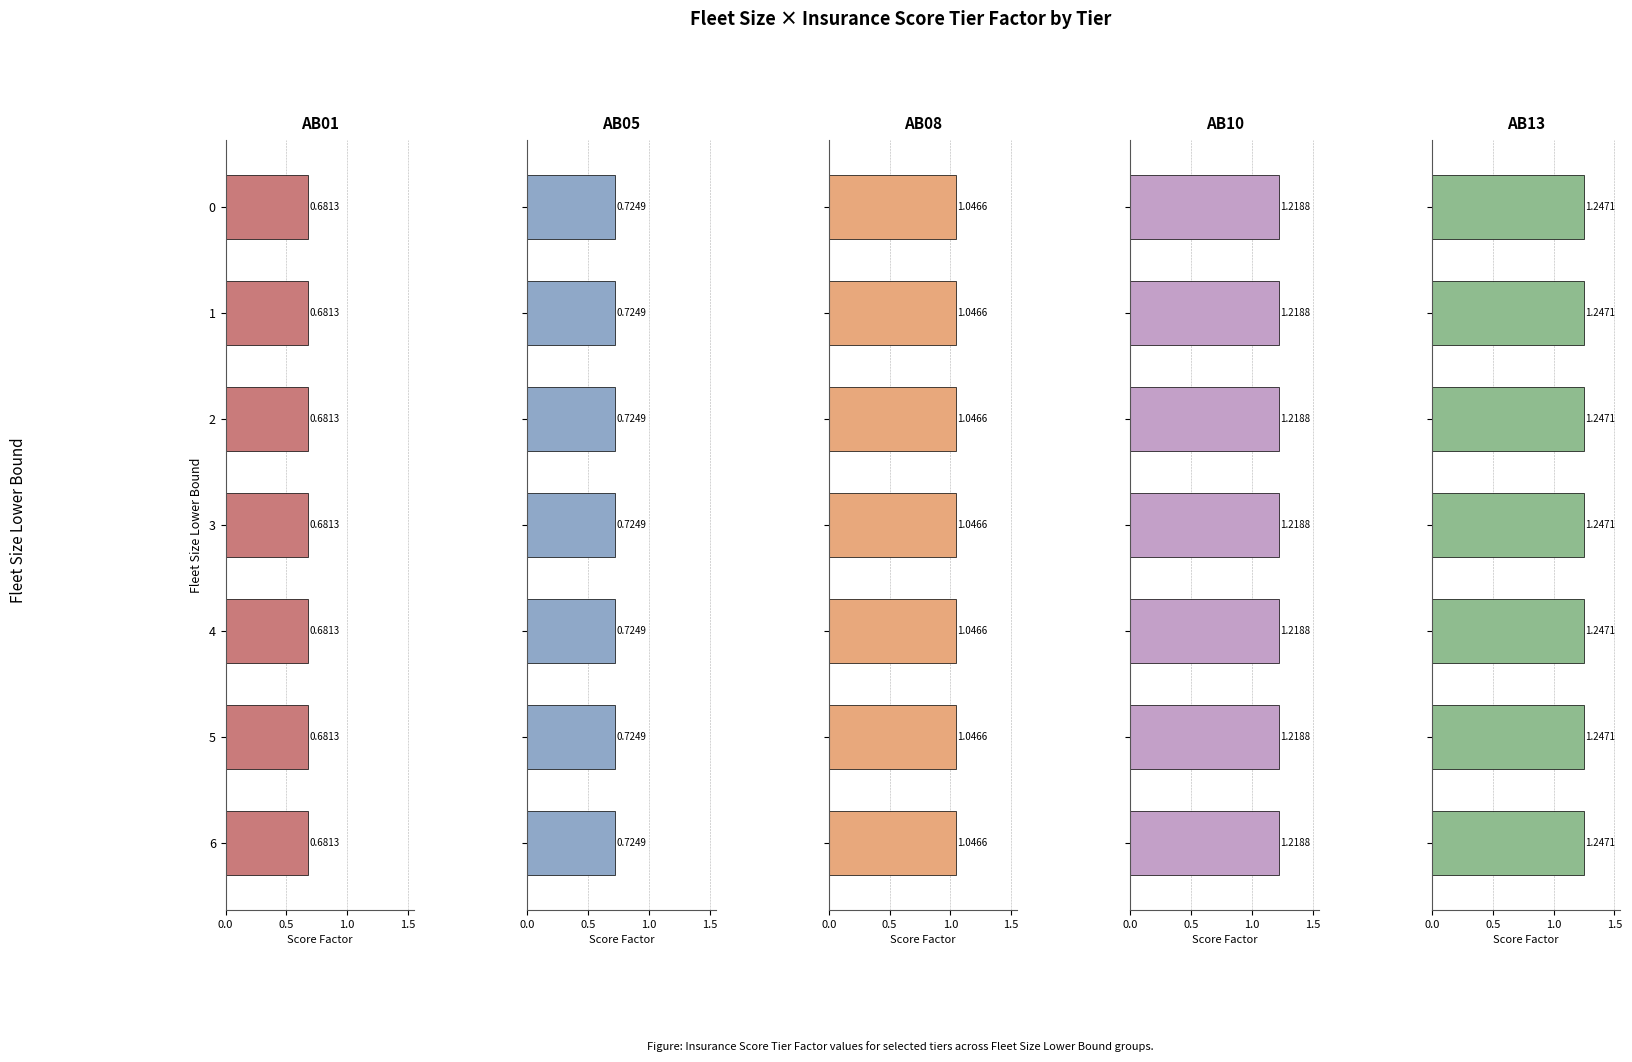

The AB13 series shows 1.2 at 0. True or false?

True